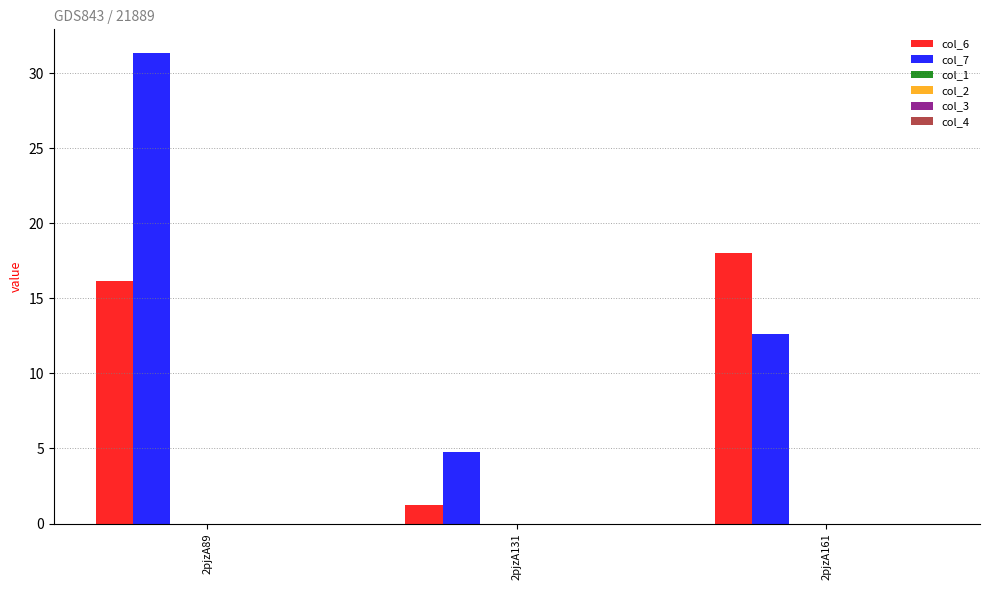

Which series has the largest total across all categories?

col_7